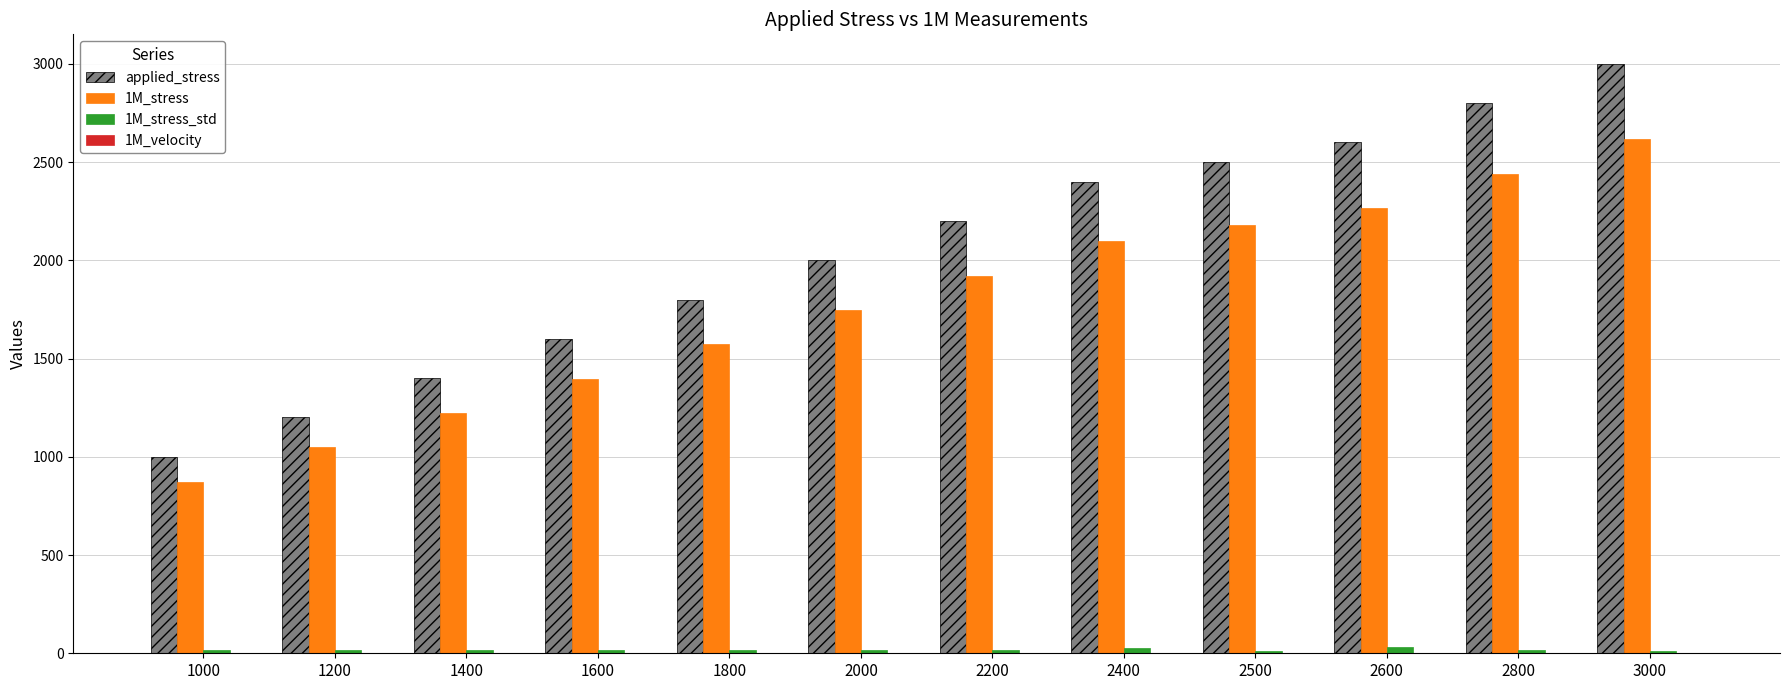

At which label does 1M_stress first exceed 1919?

2200